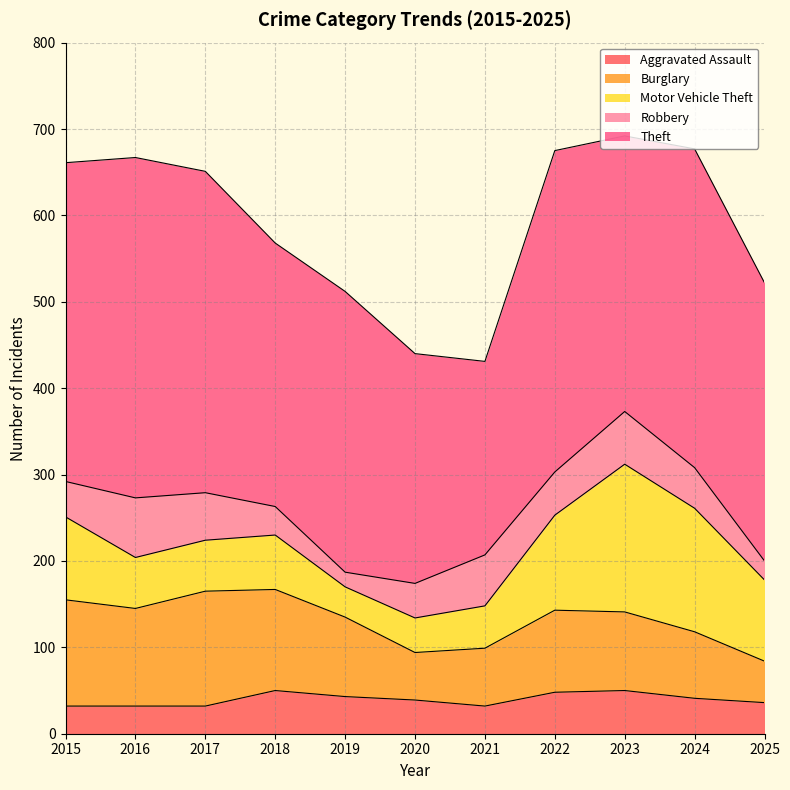

The Theft series shows 452 at 2025. True or false?

False